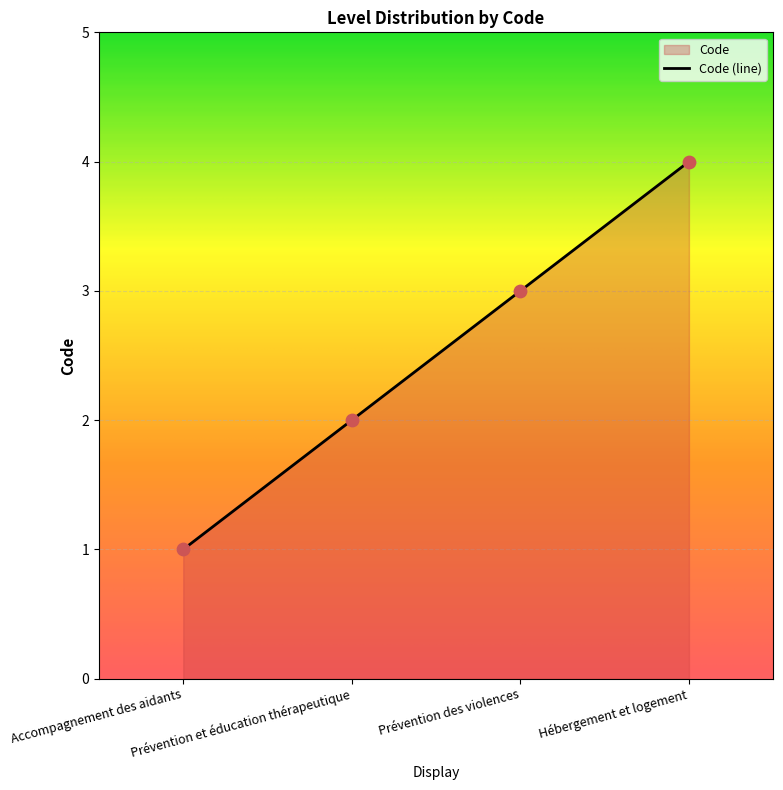

Which has a higher value, Prévention des violences or Hébergement et logement?

Hébergement et logement